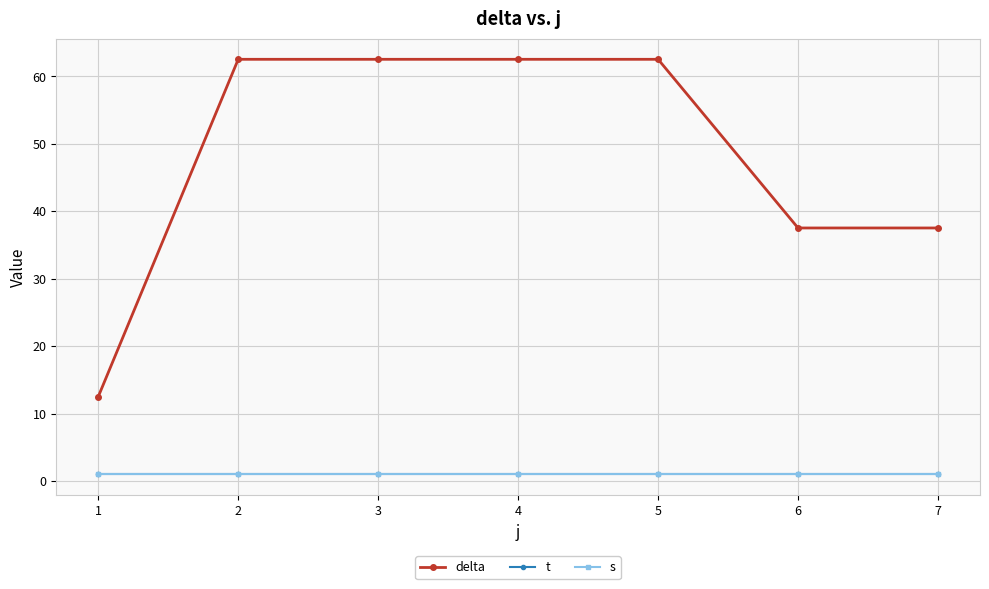

What is the value of the s point at the 5th from the left?

1.0